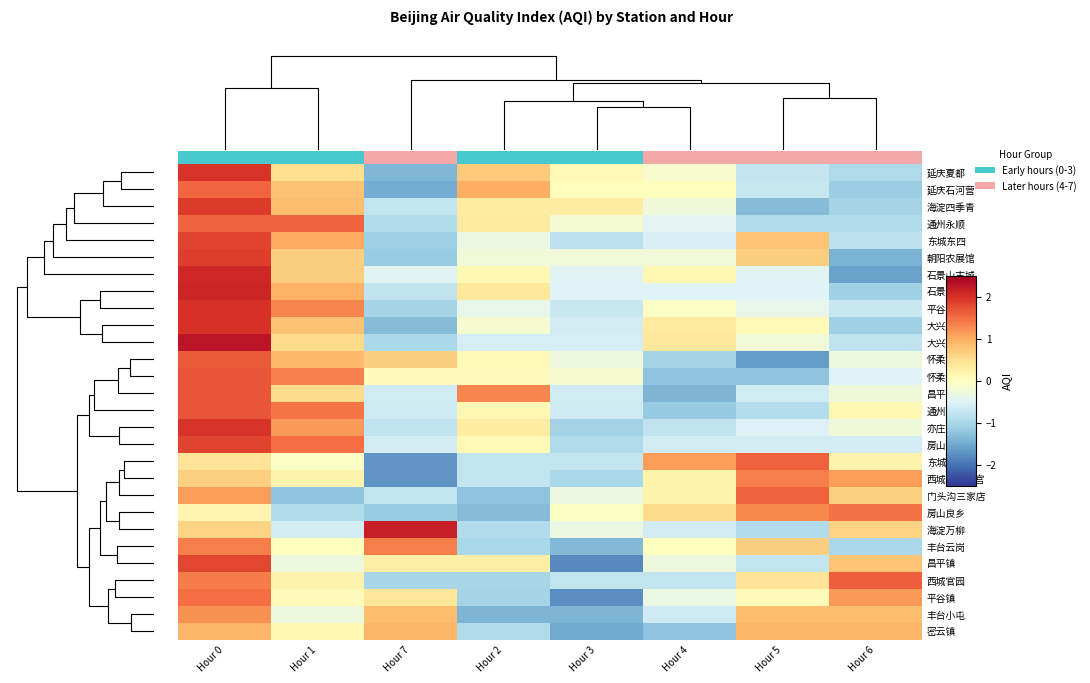

At how many categories does at least one series exceed 2?

2